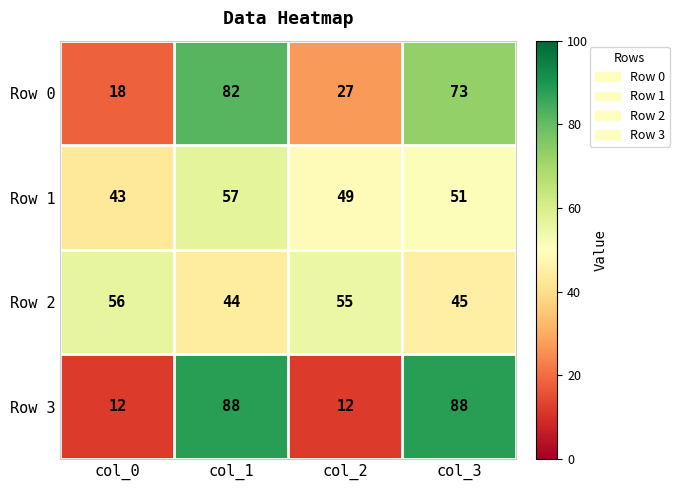

What is the total value across all series at col_0?

129